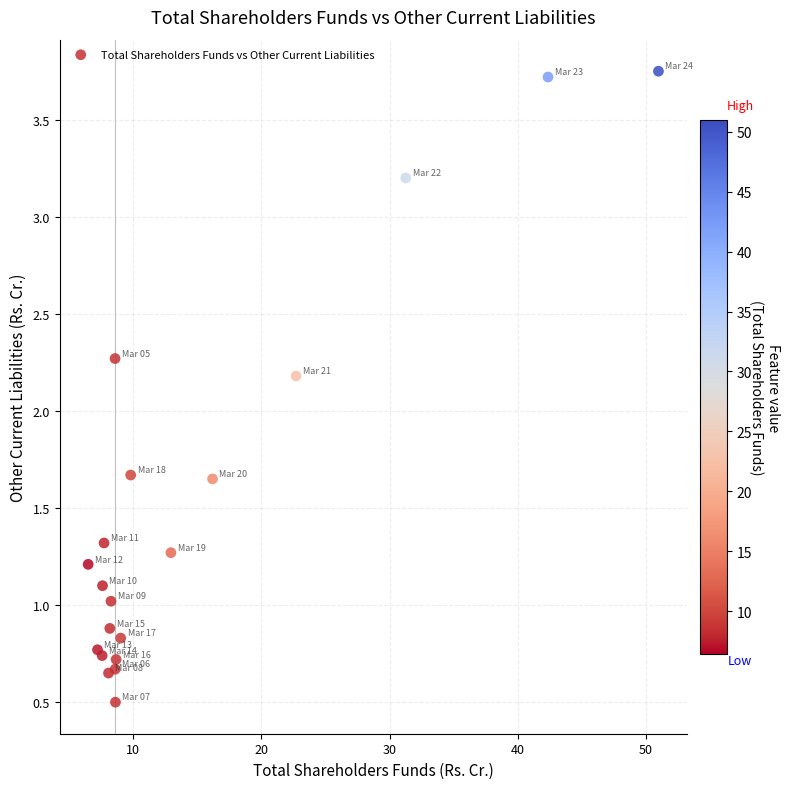

What Y value in the scatter plot is closest to 2?

2.2